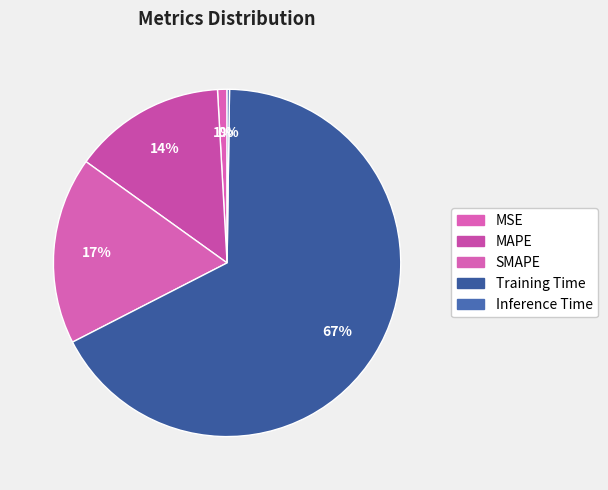

To the nearest percent, what is the difference between the MAPE and Inference Time slice percentages?

14%